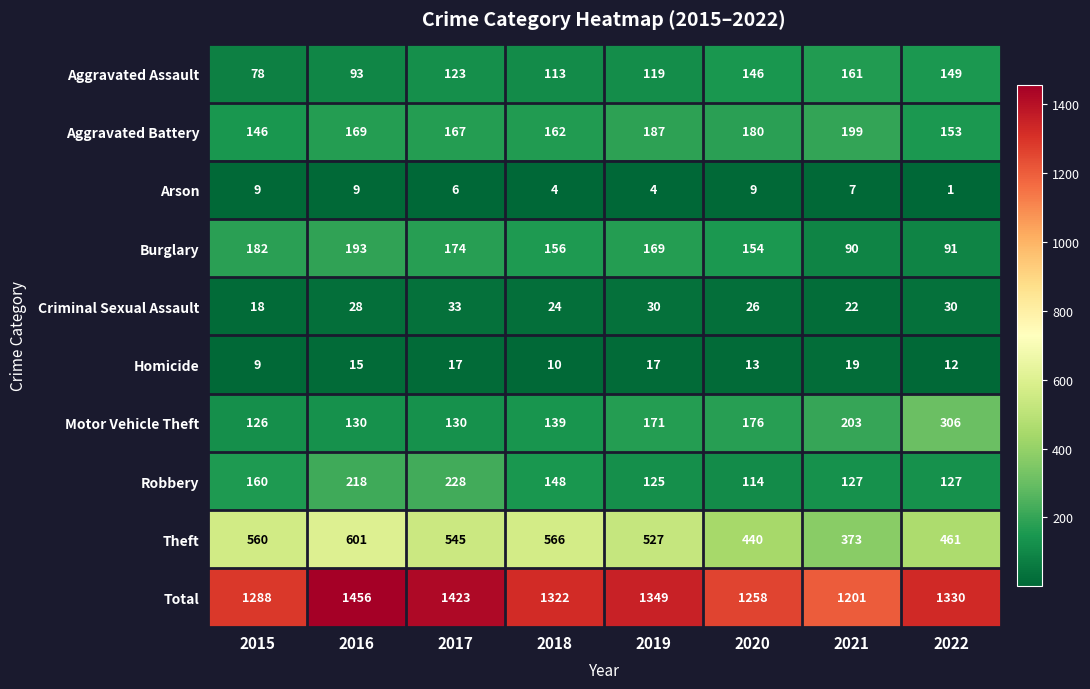

What is the difference between the highest and lowest values at 2017?

1417